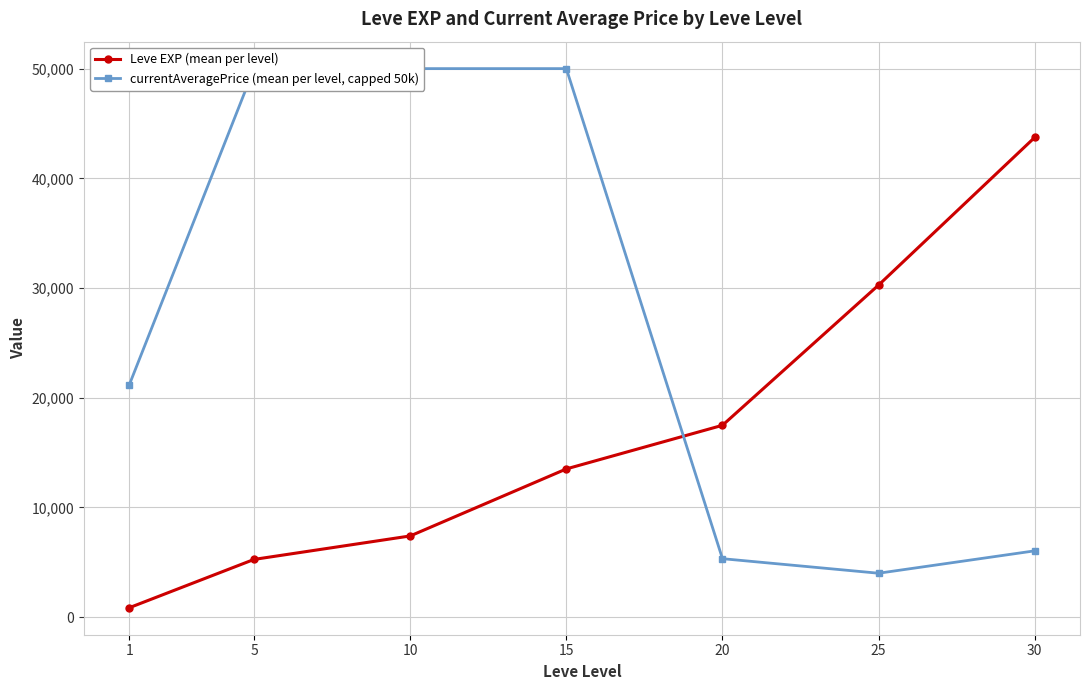

How many lines are shown in the chart?

2